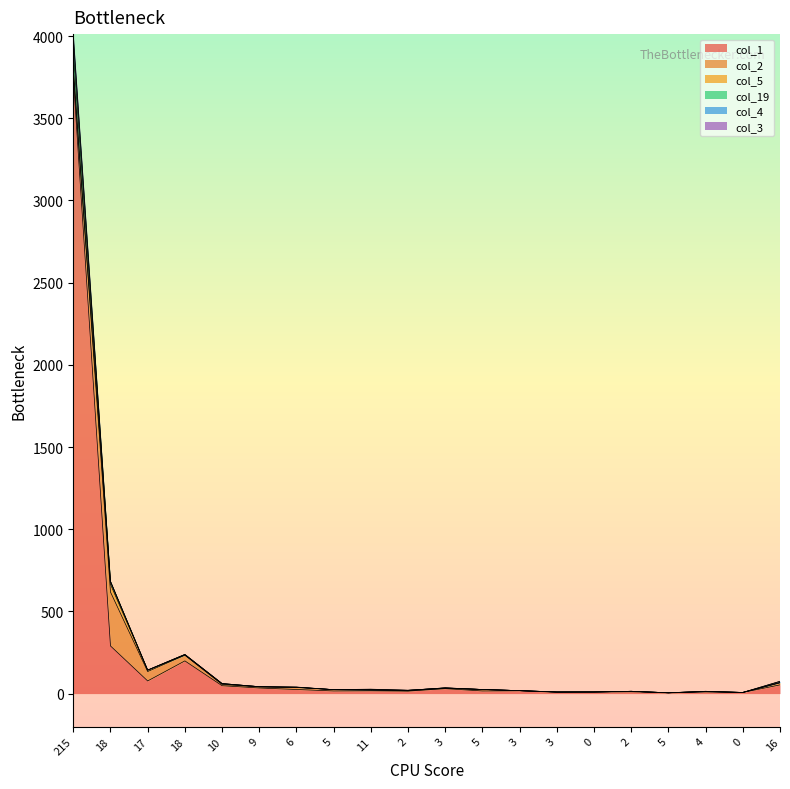

True or false: col_4 has a value of 30 at 3.

False